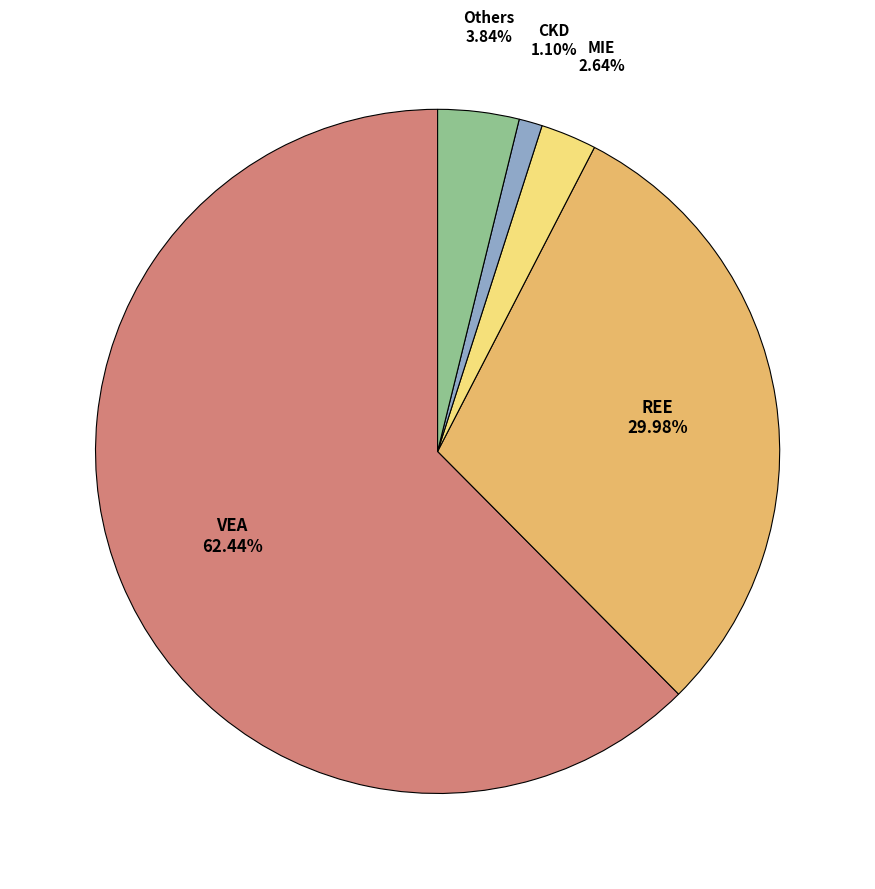

How many segments does this pie chart have?

5